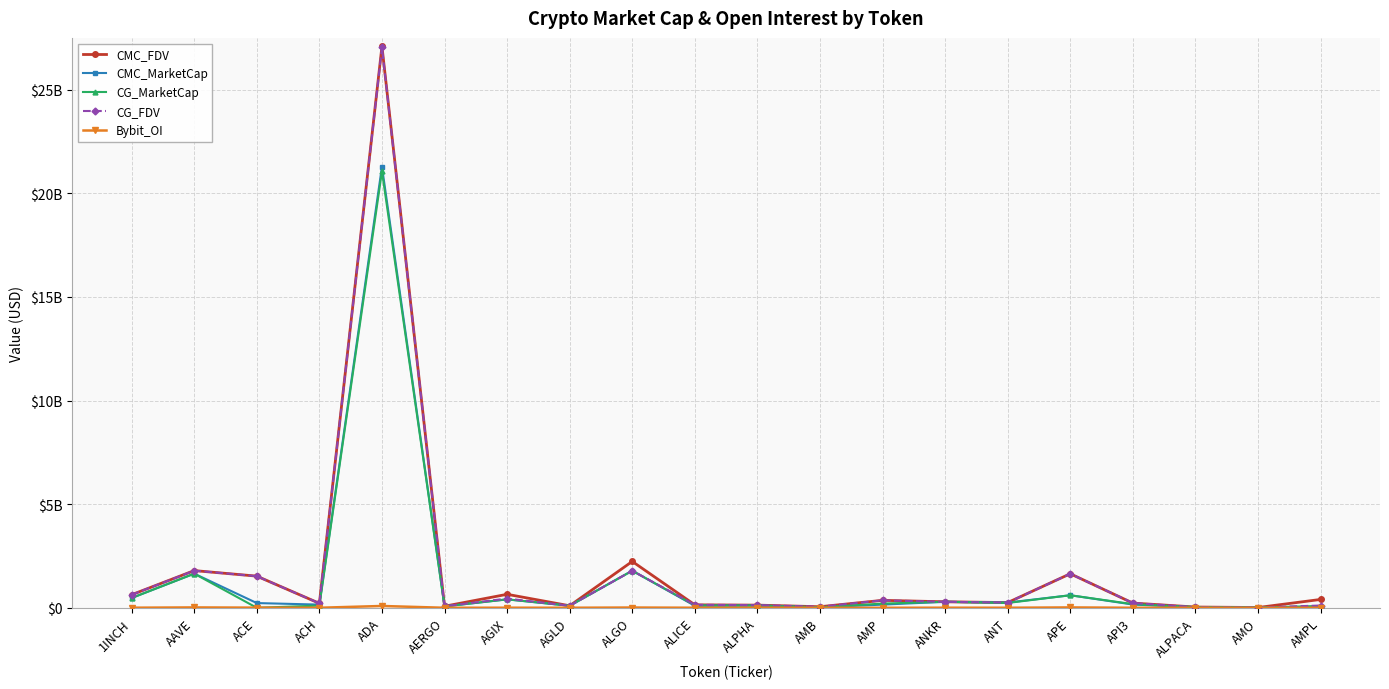

Reading right to left, what are all the values shown in this chart?

CMC_FDV: 402918039.6	13187989.4	36884975.7	227621485.8	1642490020.4	251937892.8	289665218.2	360216426.3	51507033.0	128959386.5	142675516.0	2236889101.4	97463175.3	651120514.0	74967933.5	27090789203.2	215115363.4	1527683410.7	1795351331.1	630881806.1
CMC_MarketCap: 28816092.5	11881632.0	29447038.0	156964402.2	605411556.0	251937892.8	289665218.2	152961393.8	24123858.6	109099641.0	96895698.3	1789976521.8	97463175.3	406901818.9	66721460.8	21289894375.3	153470726.7	228316130.9	1647734456.9	473719193.1
CG_MarketCap: 89125044.0	11912602.0	29346812.0	176702519.0	604772852.0	233544503.0	288866600.0	203142983.0	24121957.0	109003478.0	118693185.0	1788260703.0	97511005.0	407446036.0	66317958.0	21064397434.0	106194183.0	0.0	1646896791.0	473118973.0
CG_FDV: 109039738.0	13222364.0	29346812.0	231296802.0	1640757209.0	251859230.0	288866600.0	359923617.0	51502972.0	128845718.0	142582552.0	1788260700.0	97511005.0	444827141.0	74514559.0	27049395330.0	214807482.0	1525404536.0	1793939918.0	630082455.0
Bybit_OI: 0.0	0.0	945466.0	1561609.0	17977459.0	2430709.0	5124983.0	0.0	1187349.0	3096273.0	3129988.0	12888582.0	2570475.0	4519221.0	1032964.0	87882443.0	1710990.0	7277697.0	17699569.0	4722632.0